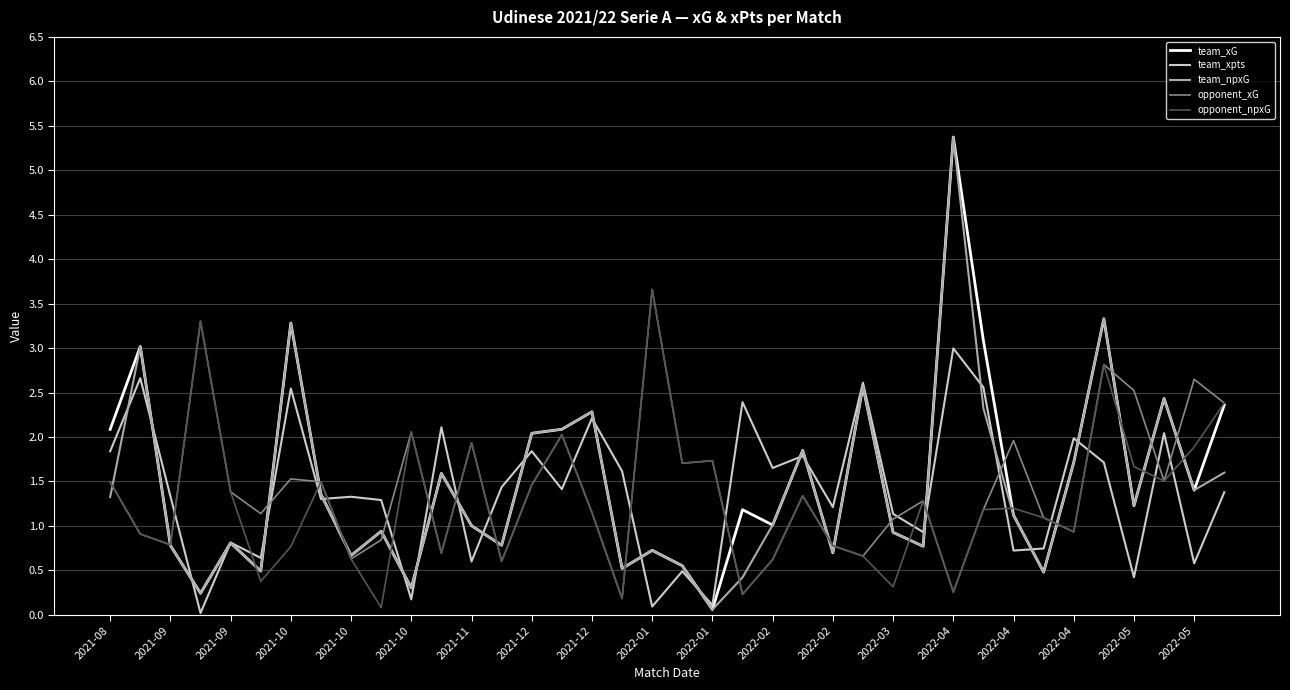

What are all the series names shown in the legend?

team_xG, team_xpts, team_npxG, opponent_xG, opponent_npxG